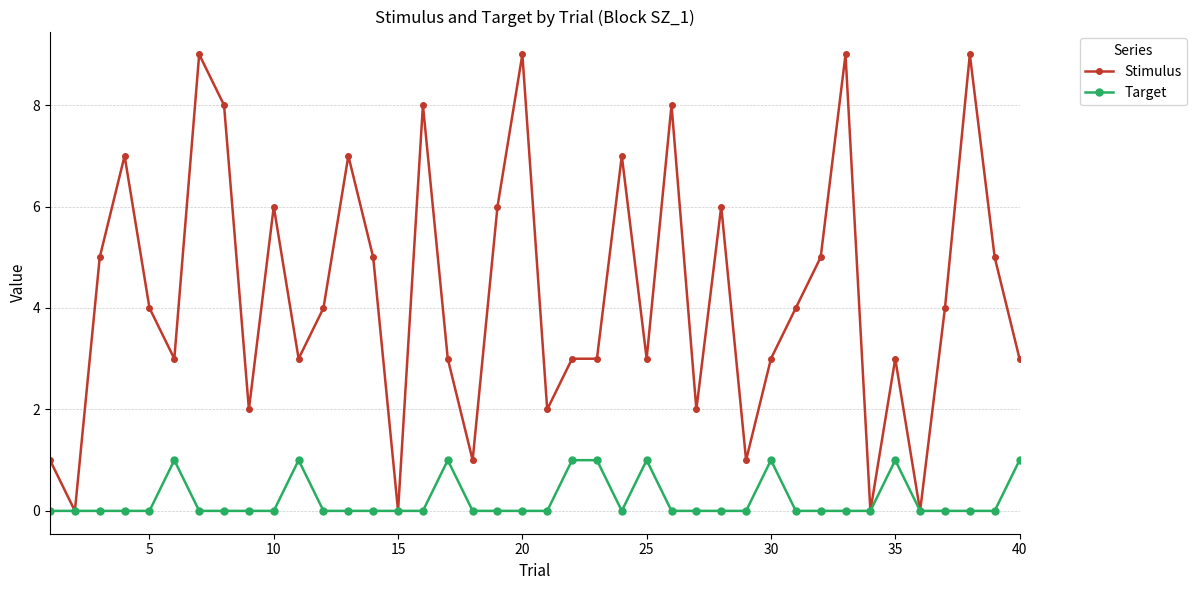

List the series in order of their peak value, highest first.

Stimulus, Target